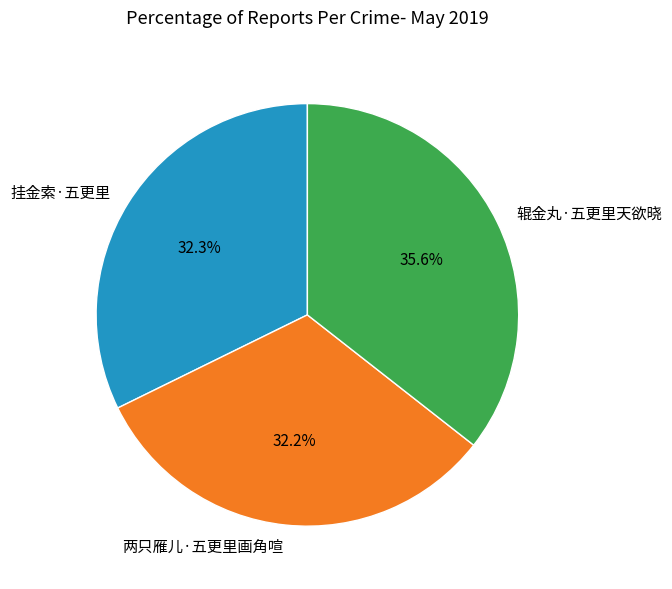

What is the ratio of the value at 辊金丸·五更里天欲晓 to the value at 两只雁儿·五更里画角喧?

1.1